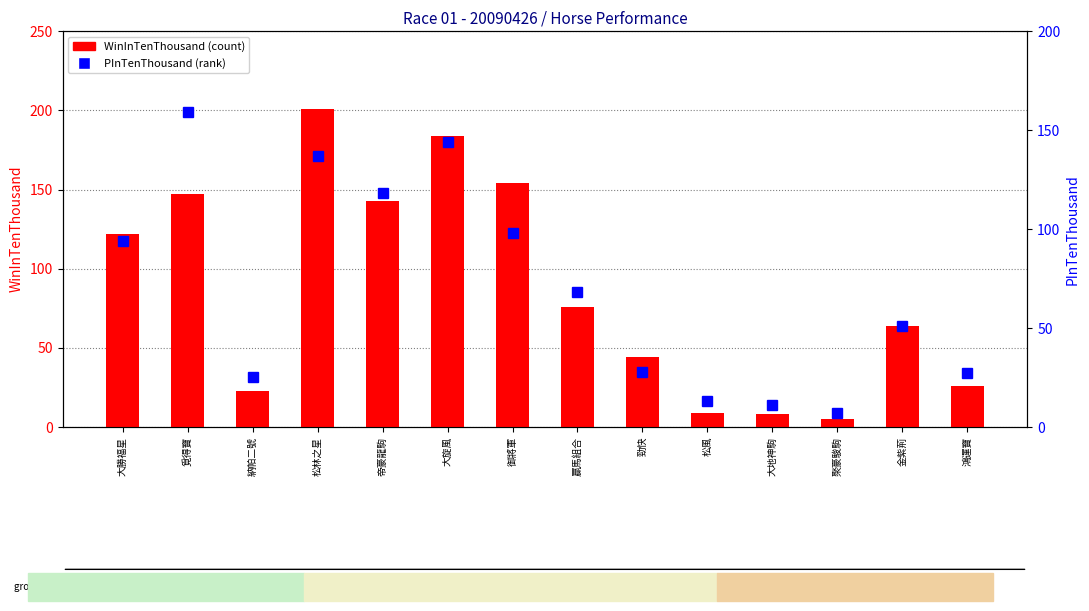

At which category is the sum across all series the highest?

松林之星